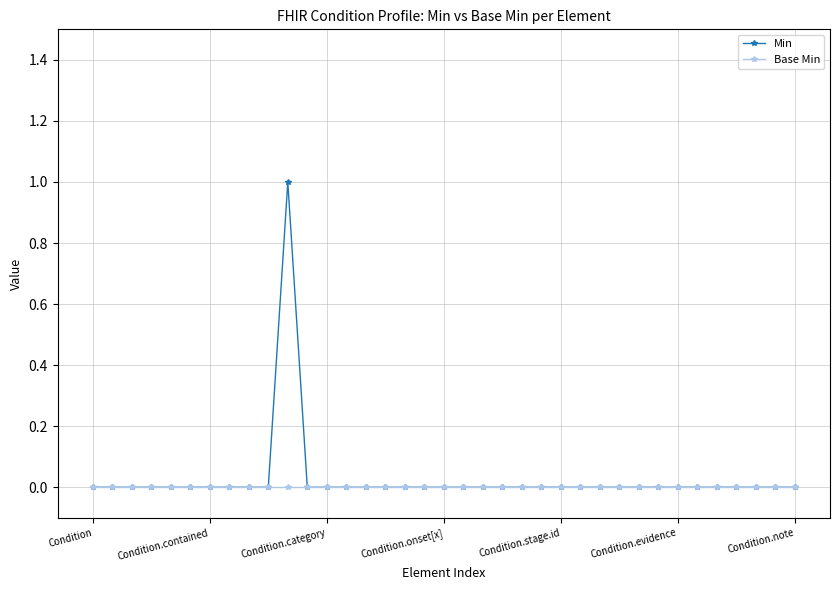

What are all the series names shown in the legend?

Min, Base Min